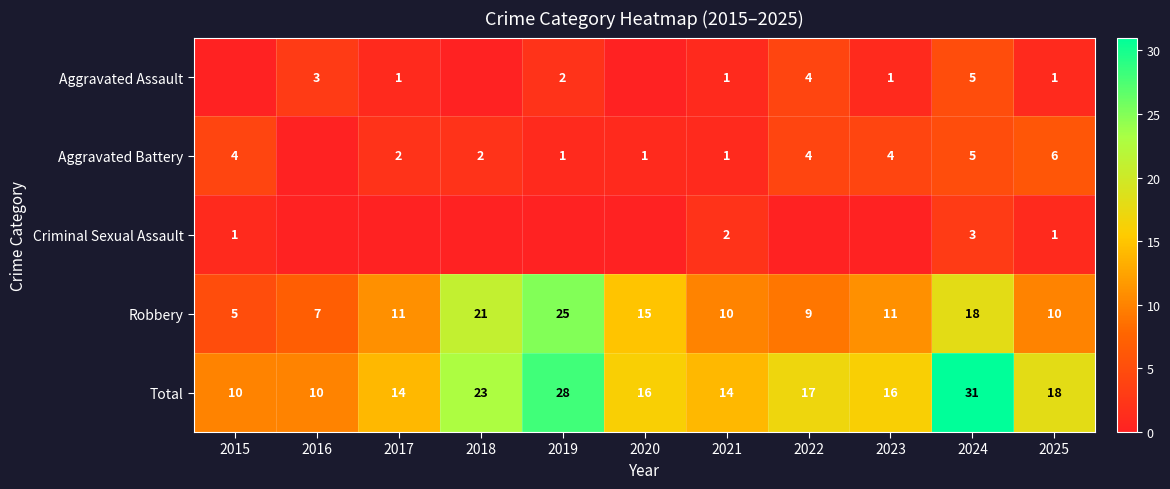

At which label is Robbery closest to 15?

2020